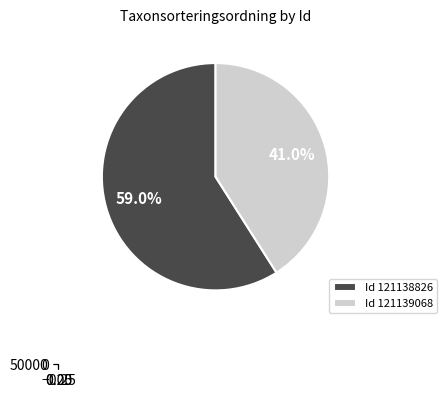

Is it true that 121138826 is 66% of the pie?

False